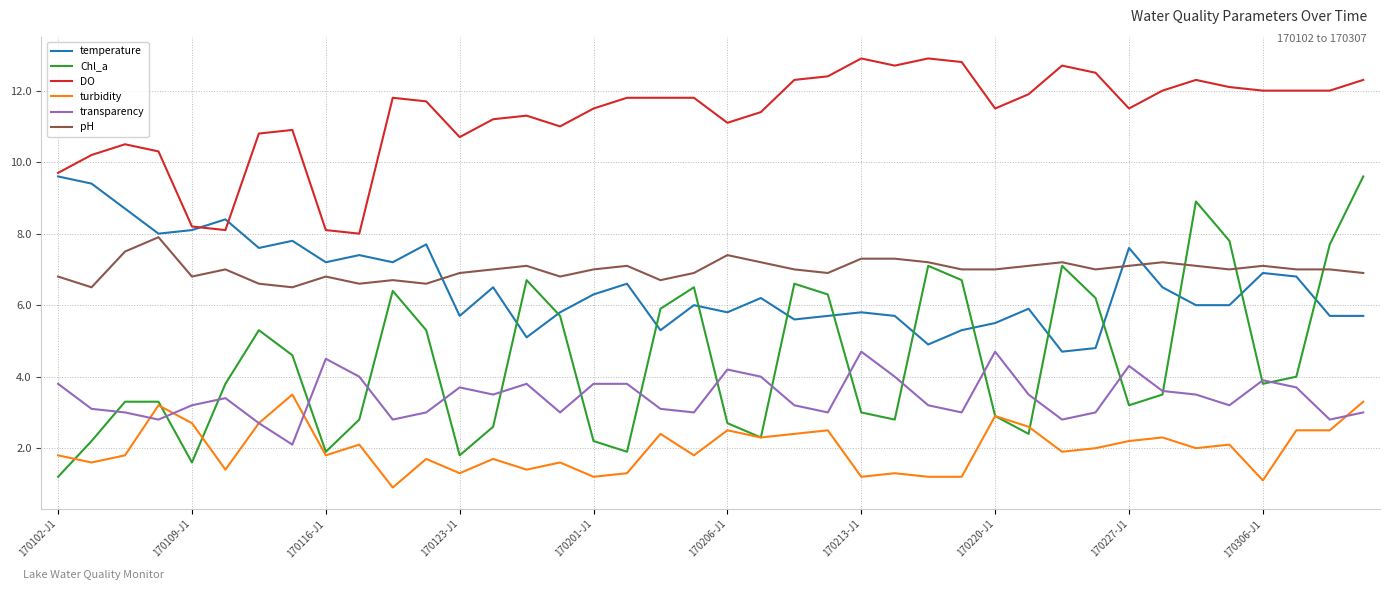

Which series has the largest range (max minus min)?

Chl_a